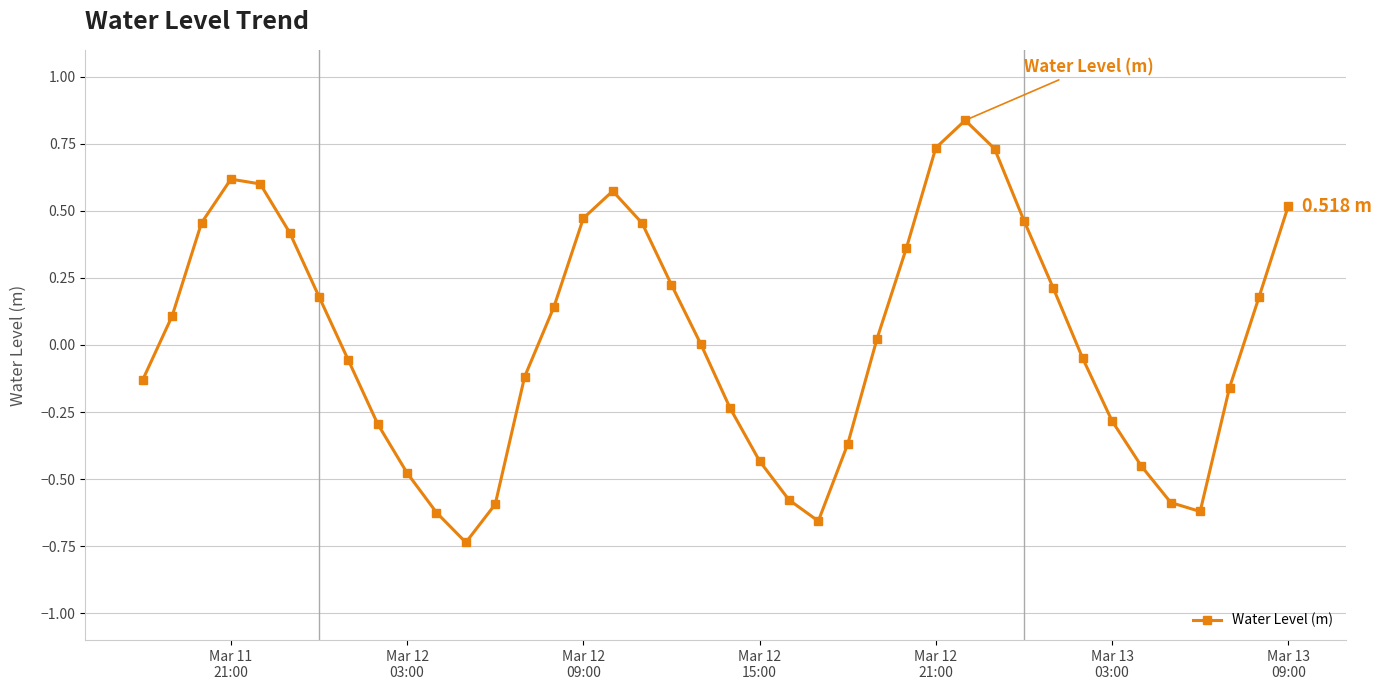

True or false: the data has more than 2 interior local peaks.

True